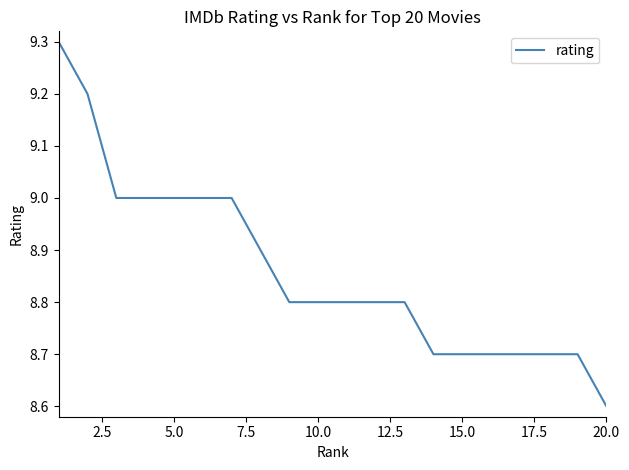

What is the smallest value displayed?

8.6